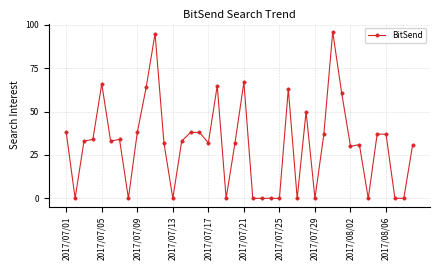

What is the maximum value shown in the chart?

96